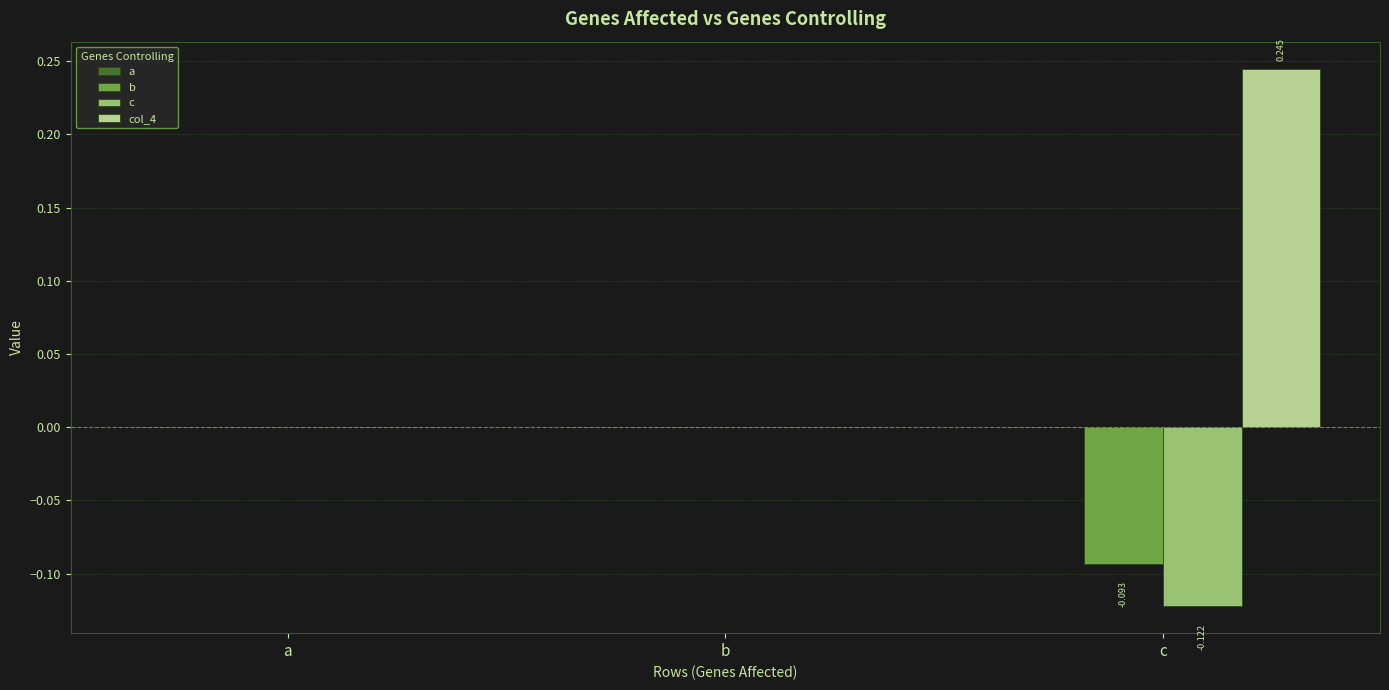

Does the chart contain stacked bars?

No